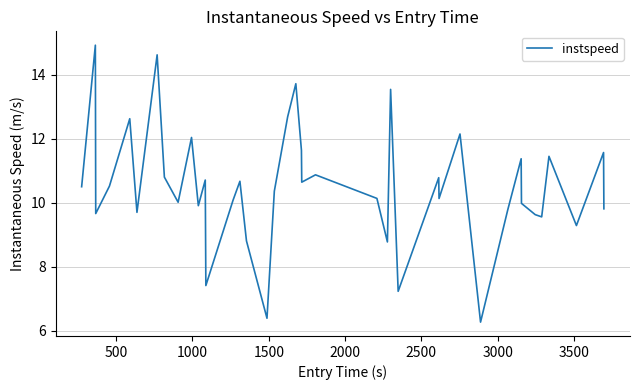

What is the minimum value shown in the chart?

6.3